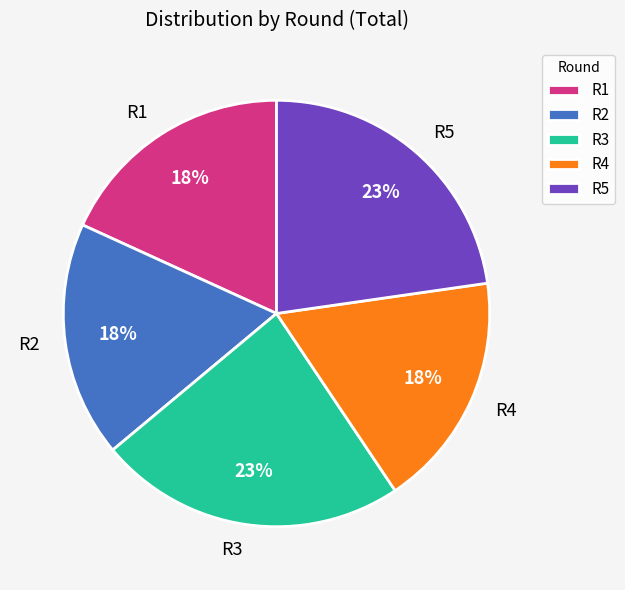

To the nearest percent, what is the combined percentage of R4 and R3?

41%